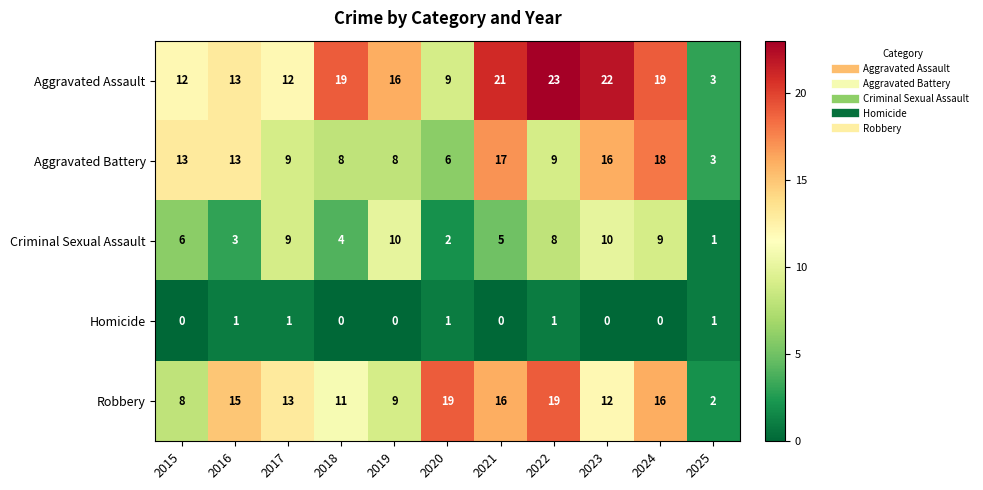

Rank the series by their maximum value, from highest to lowest.

Aggravated Assault, Robbery, Aggravated Battery, Criminal Sexual Assault, Homicide